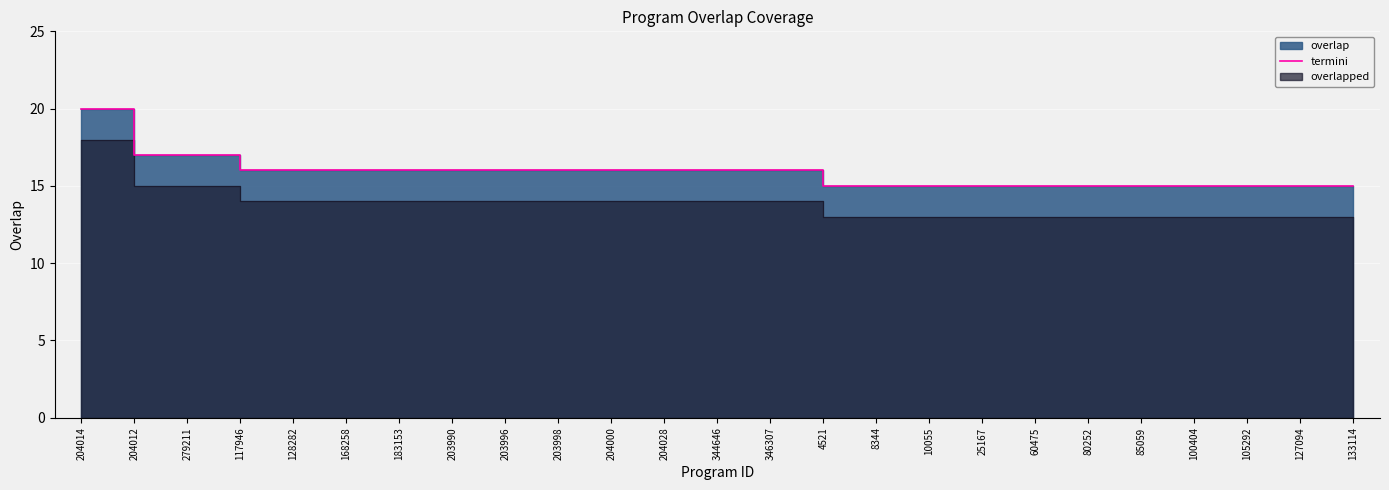

What is the label of the 2nd point from the left?

204012